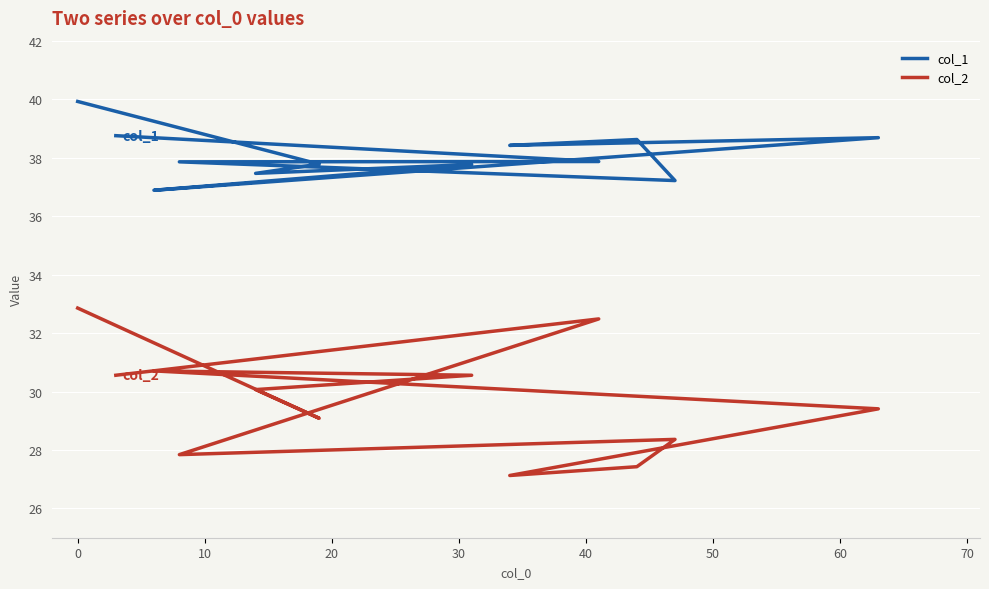

True or false: col_1 and col_2 cross at least once.

False